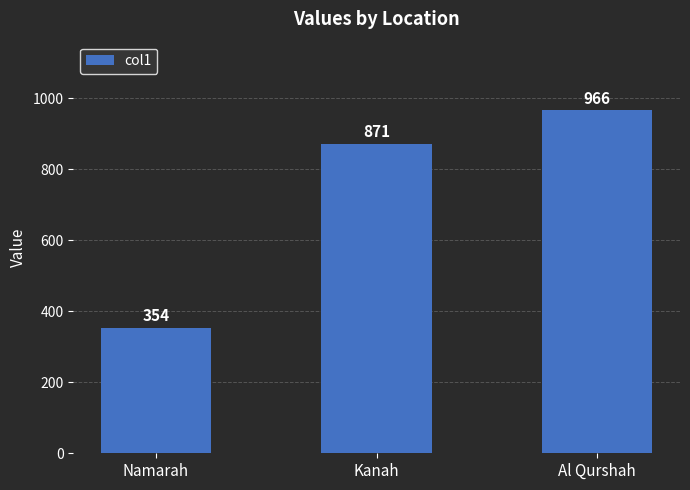

At which category does the chart reach its minimum across all series?

Namarah